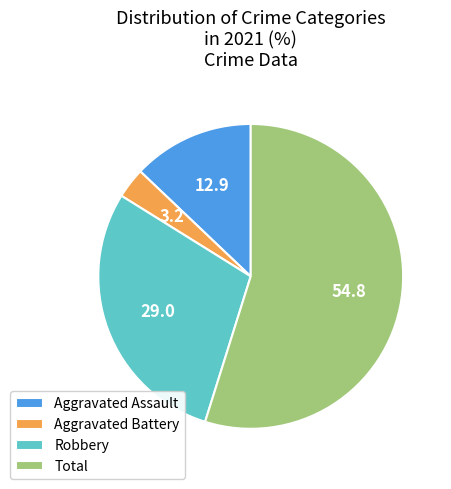

Between Aggravated Assault and Robbery, which is larger?

Robbery